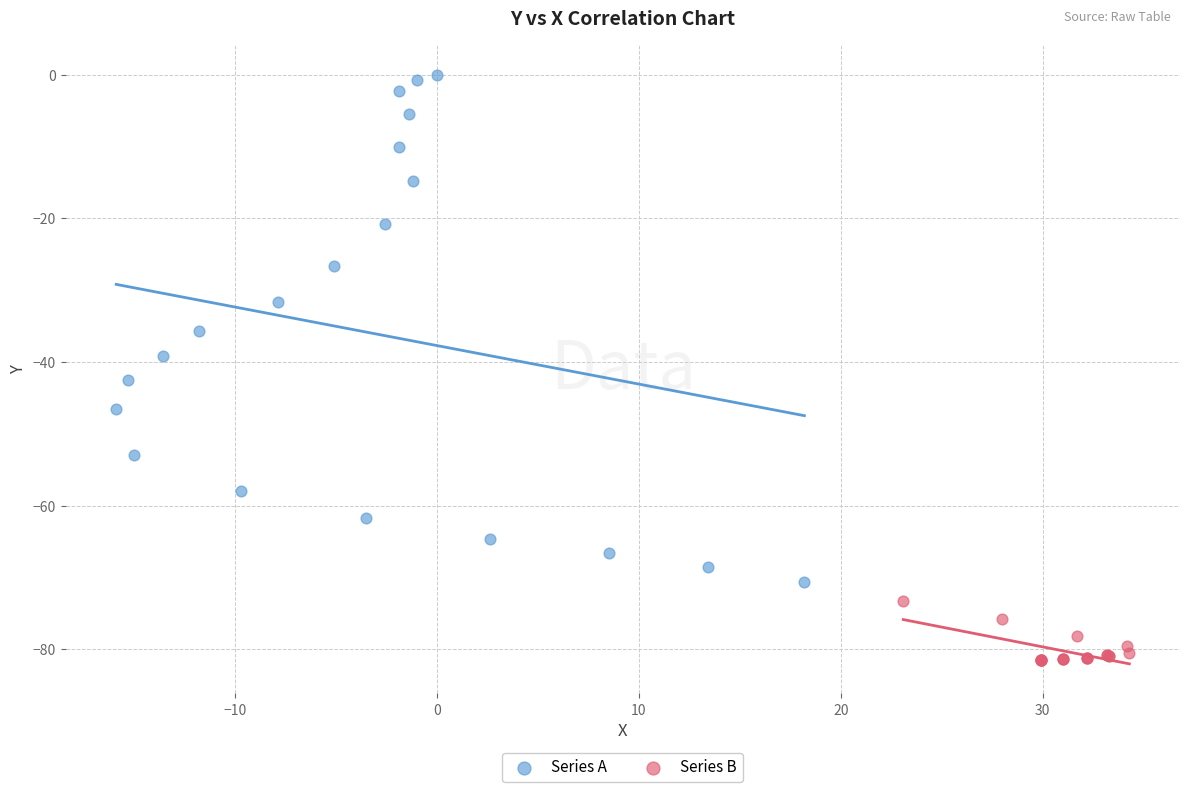

Which series contains the lowest Y value?

Series B